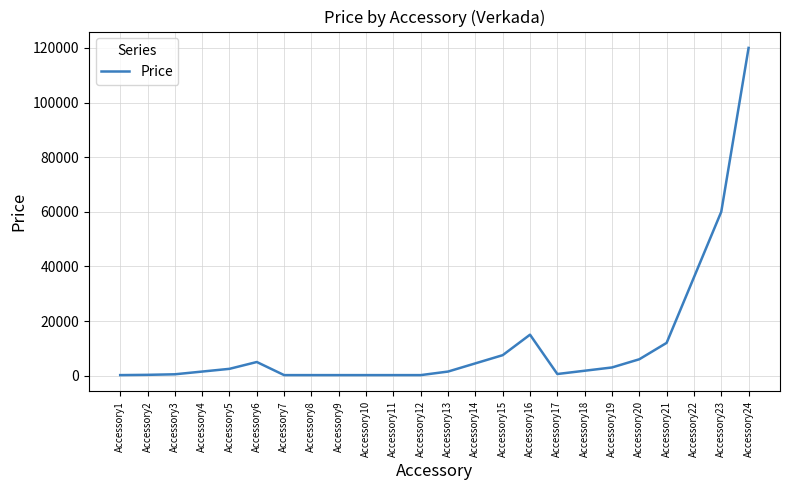

The value at Accessory23 is 83588. True or false?

False